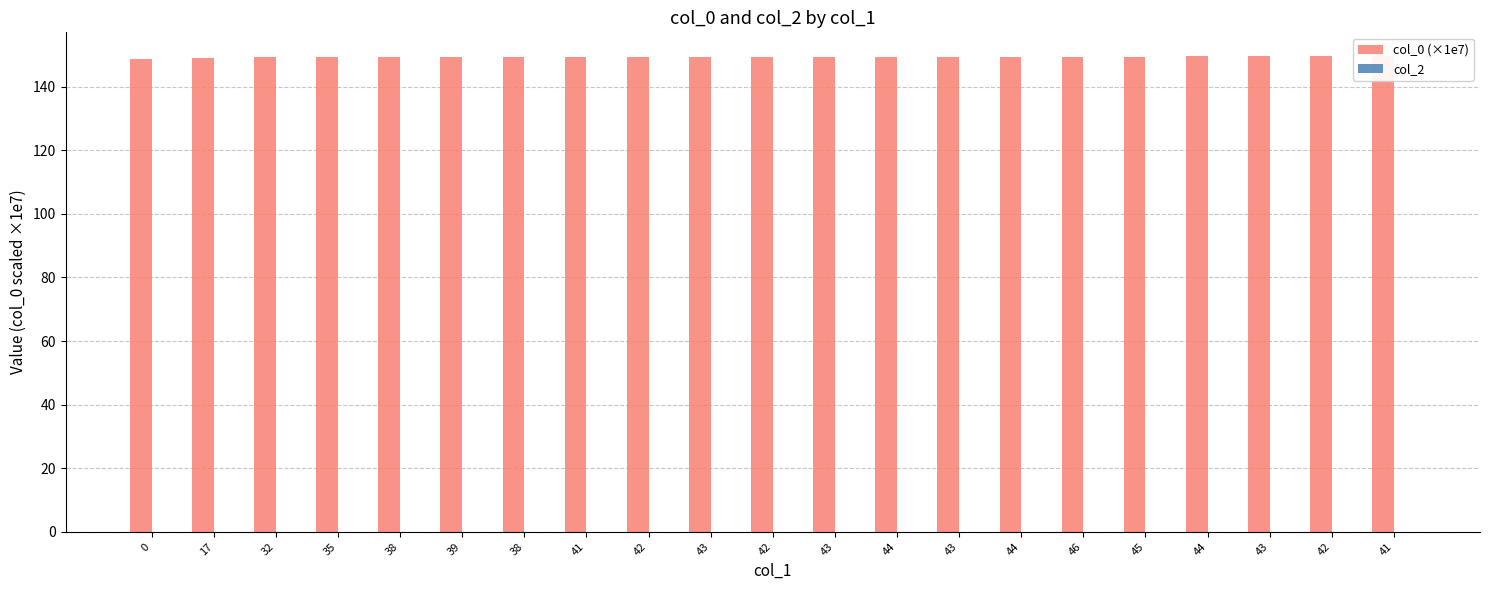

Is the value of col_2 at 35 greater than the value of col_0 (×1e7) at 38?

No